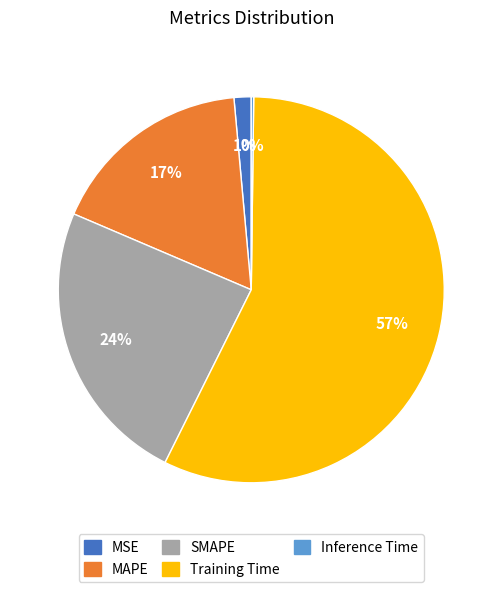

To the nearest percent, what is the average slice percentage?

20%